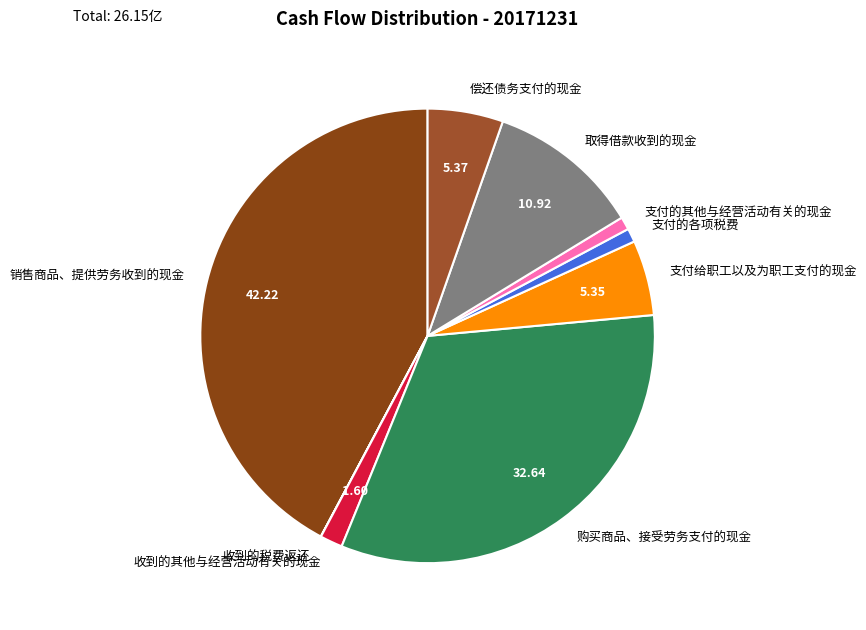

What is the largest slice in the pie chart?

销售商品、提供劳务收到的现金